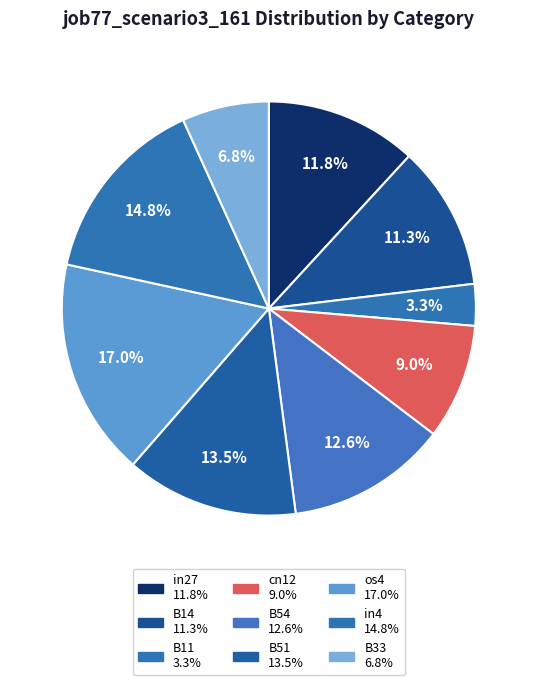

Rank the categories by value from lowest to highest.

B11, B33, cn12, B14, in27, B54, B51, in4, os4